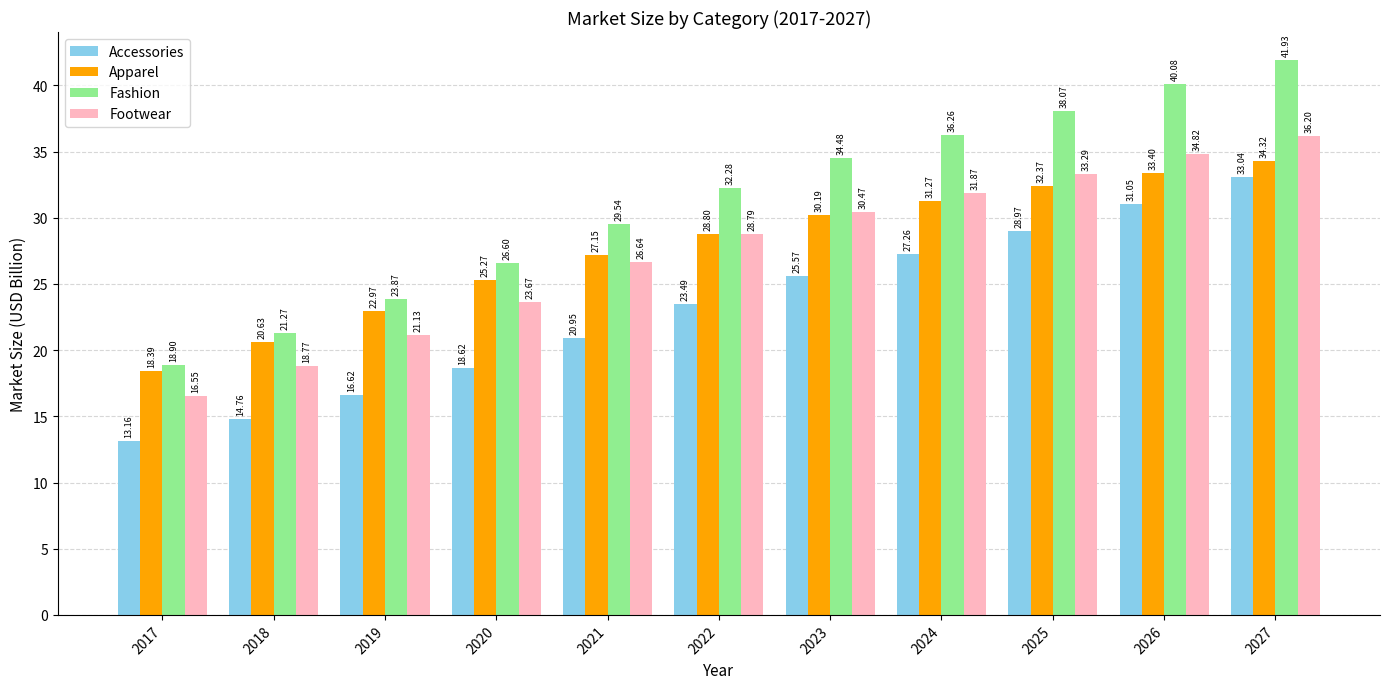

Which series has the largest total across all categories?

Fashion